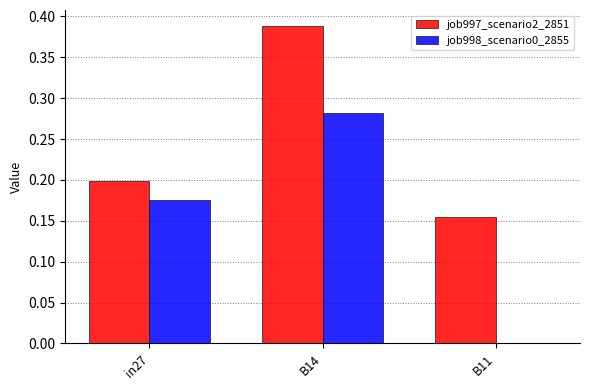

How many groups of bars are there?

3